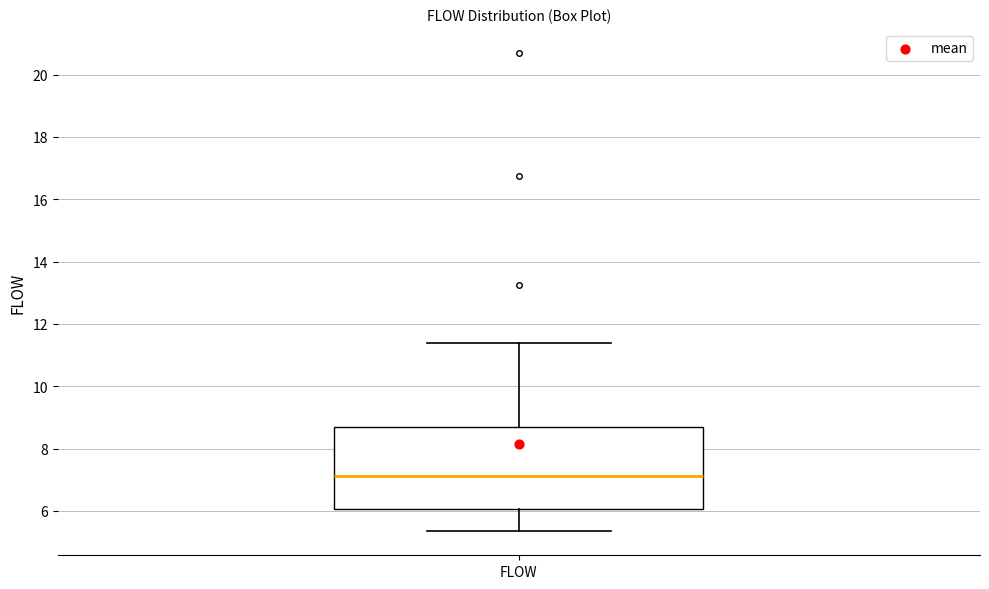

Read this box plot against the y-axis: the position of the median line, the range covered by the box, and the ends of both whiskers. The values are not printed on the chart, so give them approximately, as read against the axis.

median 7.2, box 6.0 to 8.8, whiskers 5.4 to 11.4